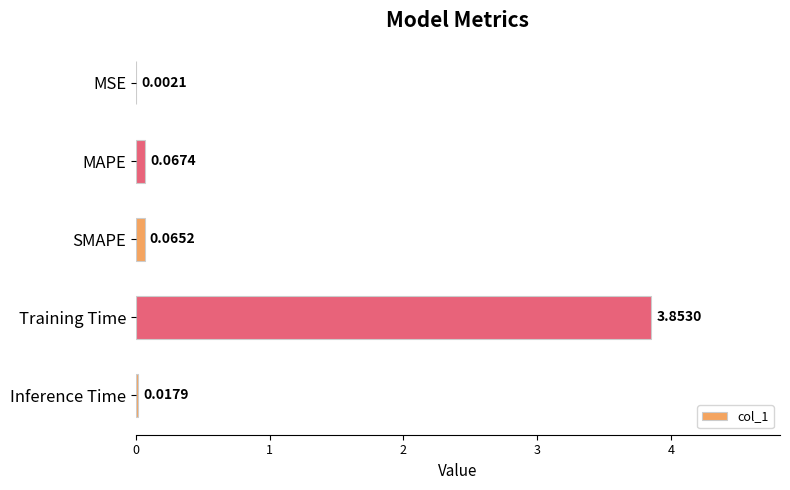

Which category has the highest value across all series?

Training Time